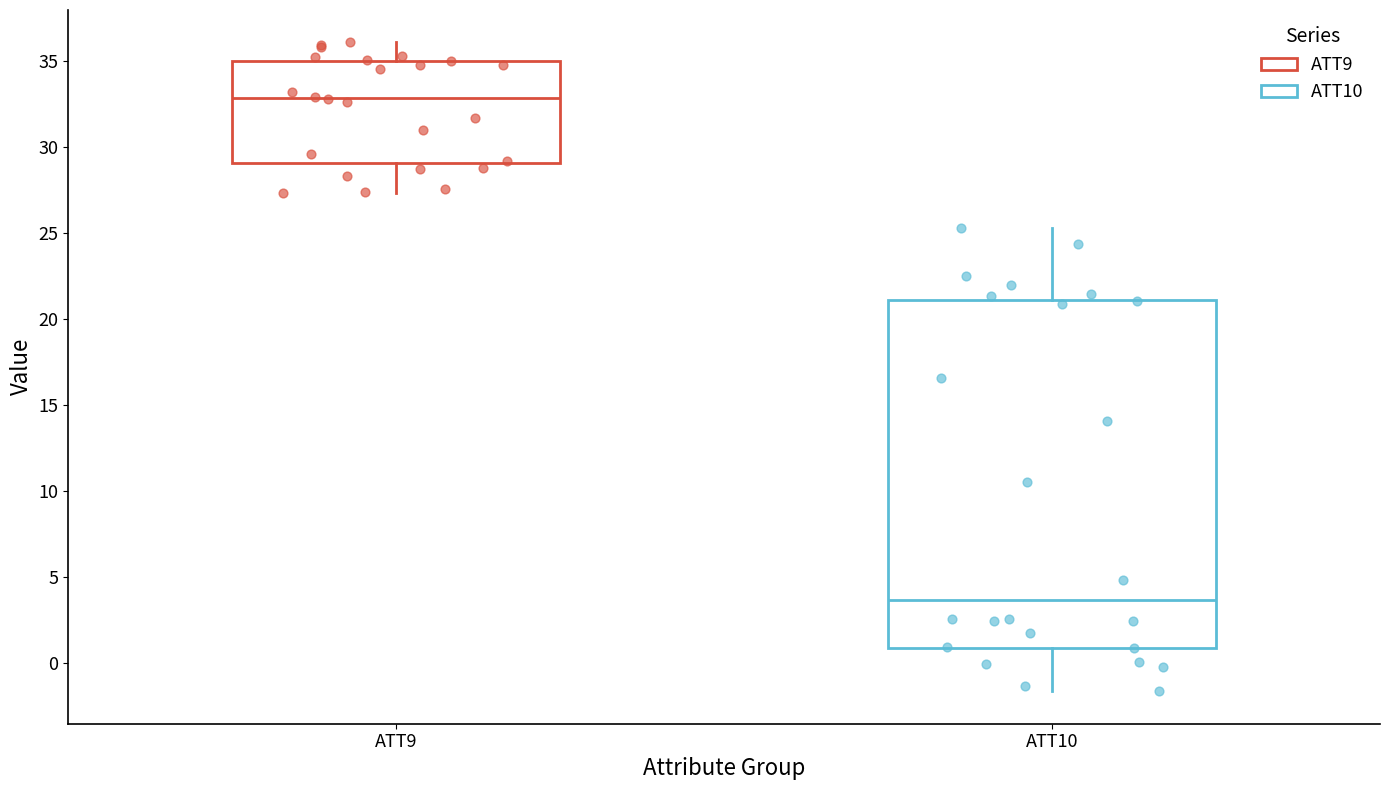

Which box's median line is the highest?

ATT9